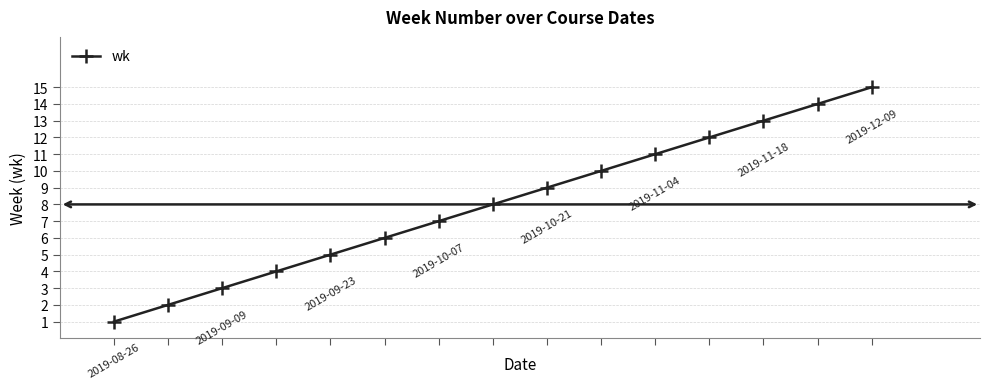

Count the number of data series in this chart.

1